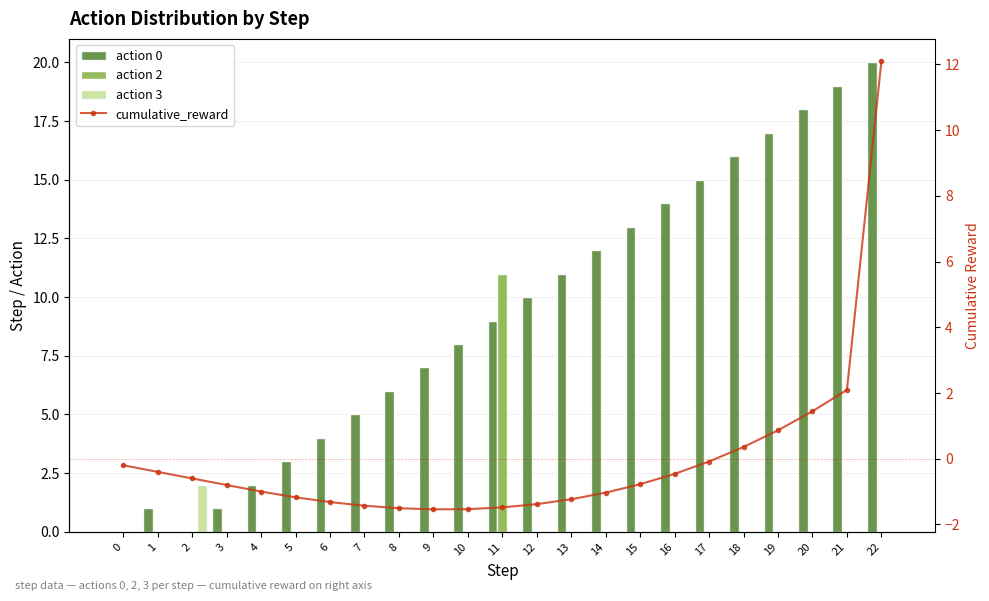

What is the average value of the action 0 series?

9.2